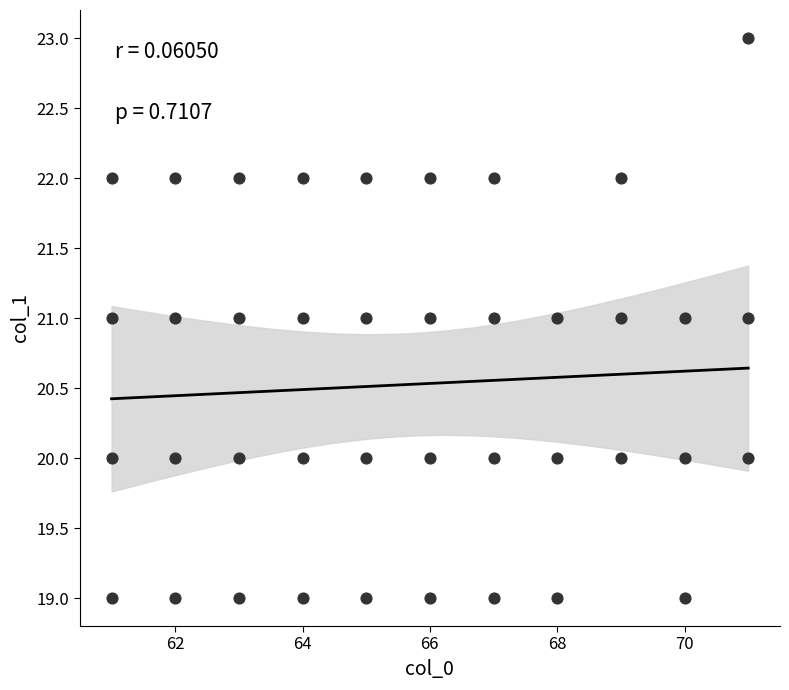

What is the range of X values (max minus min)?

10